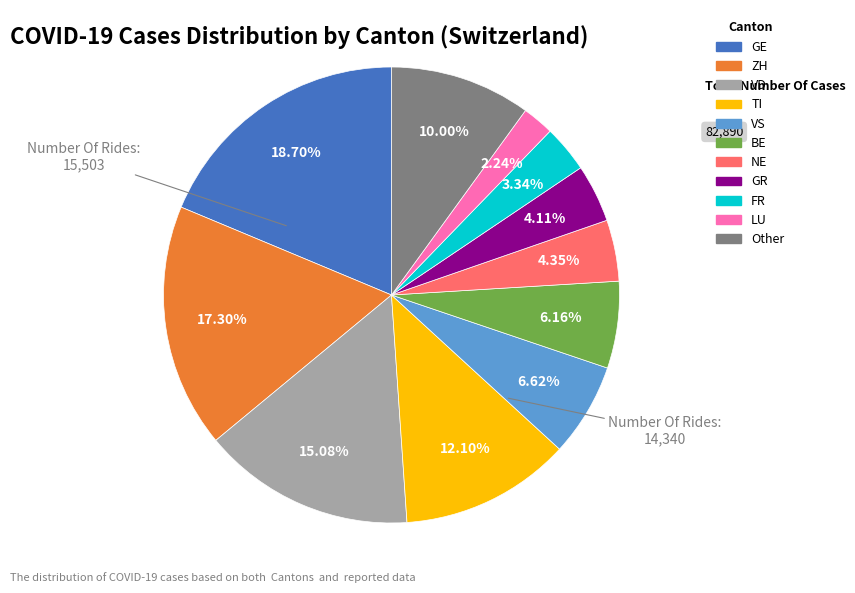

Does any single category account for the majority?

No